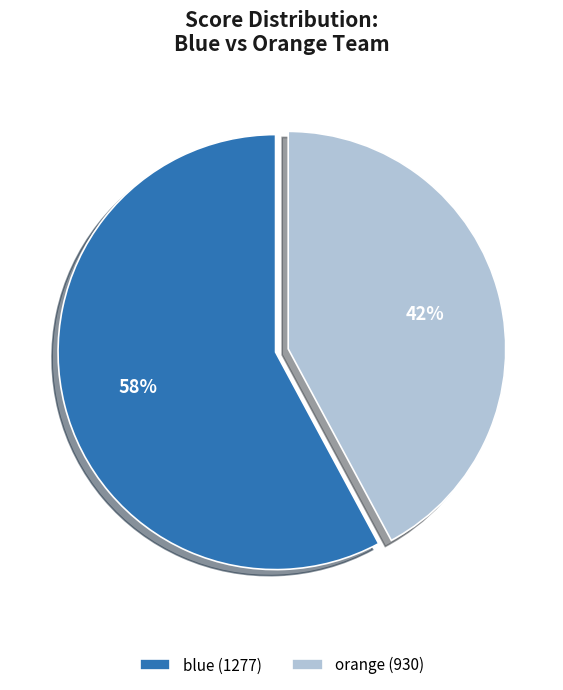

To the nearest percent, what is the difference between the largest and smallest slice percentages?

16%